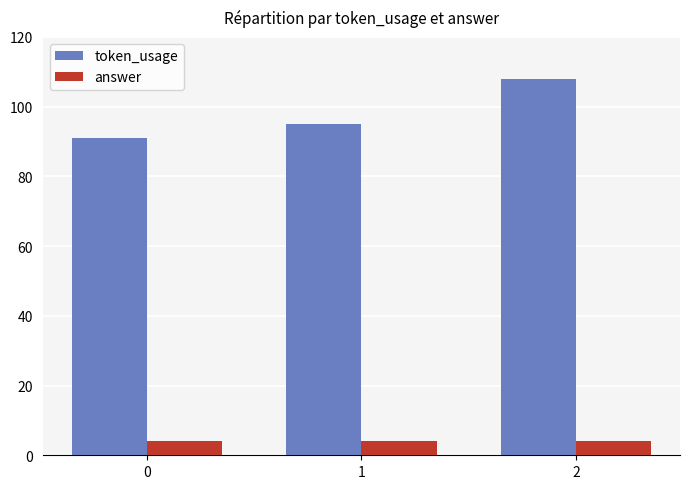

What is the total value across all series at 0?

95